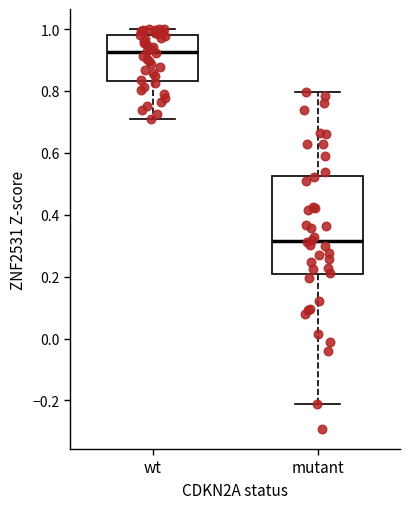

Reading left to right, transcribe this box plot: for each box, give where its median line is, the range the box spans, and where its two whiskers end, as read against the y-axis. The values are not printed on the chart, so give them approximately, as read against the axis.

wt: median 0.92, box 0.84 to 0.98, whiskers 0.72 to 1.00
mutant: median 0.32, box 0.20 to 0.52, whiskers -0.22 to 0.80